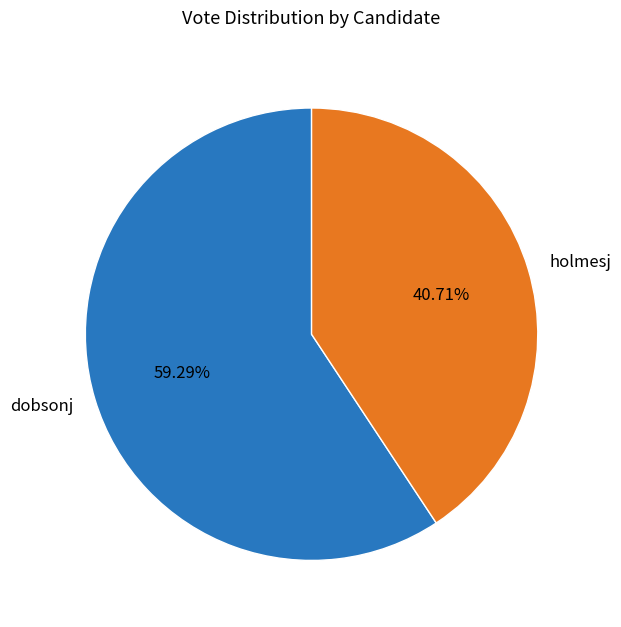

True or false: holmesj accounts for 33% of the total.

False